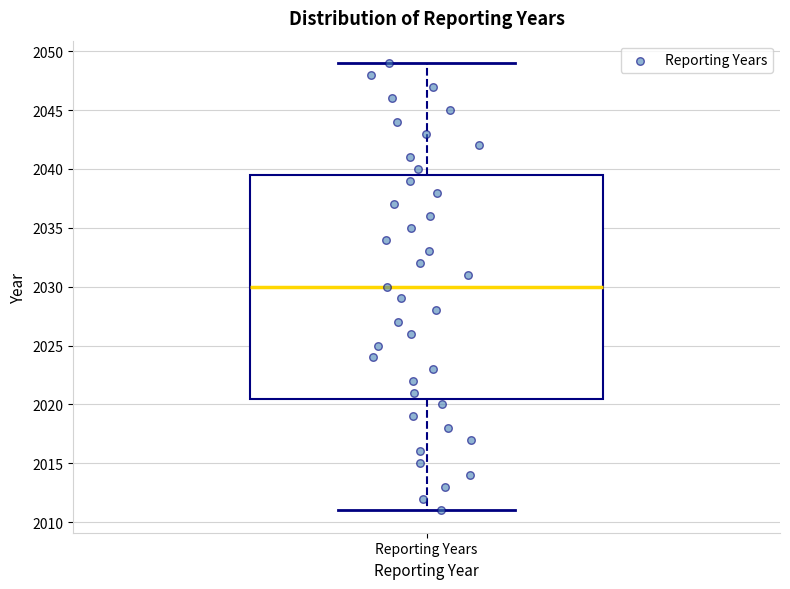

Transcribe this box plot: give where the median line is, the range the box spans, and where the two whiskers end, as read against the y-axis. The values are not printed on the chart, so give them approximately, as read against the axis.

median 2030.0, box 2020.5 to 2039.5, whiskers 2011.0 to 2049.0